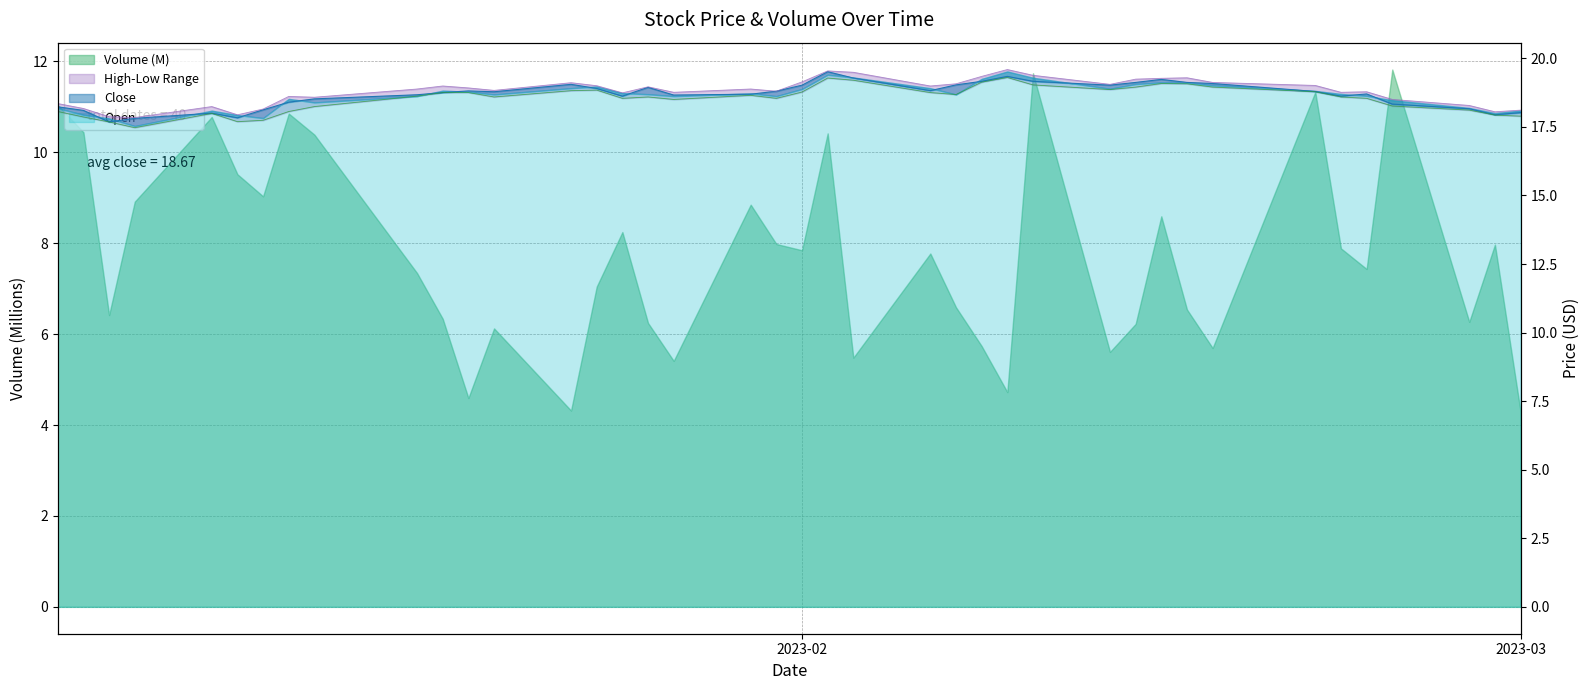

At how many categories does at least one series exceed 19?

14